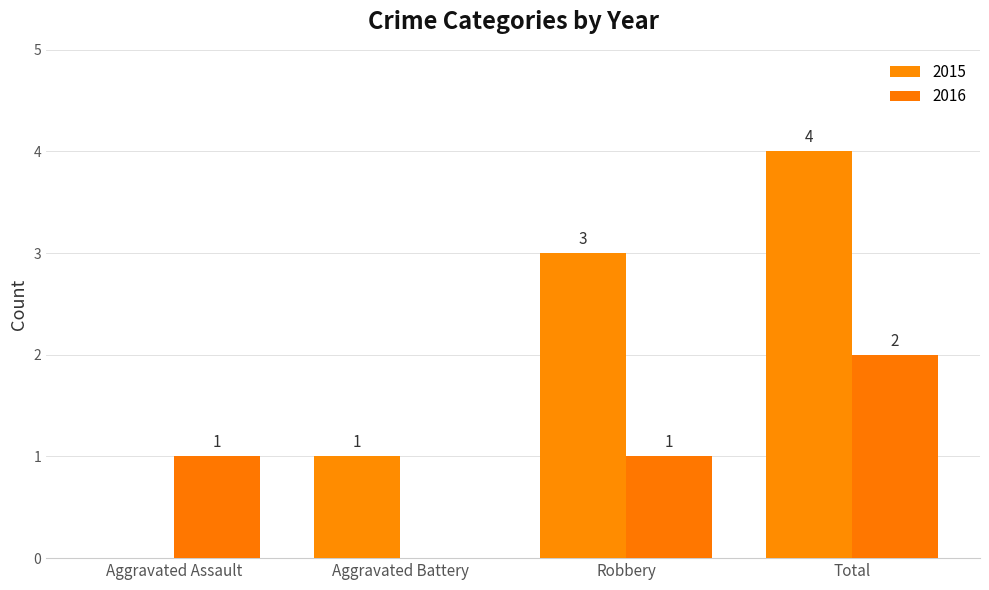

How many data points does each series have?

4